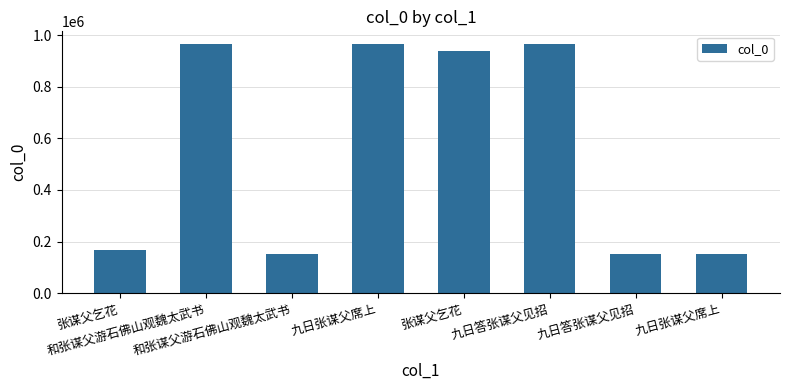

Approximately how many times larger is the value at 九日答张谋父见招 compared to 和张谋父游石佛山观魏太武书?

6.3